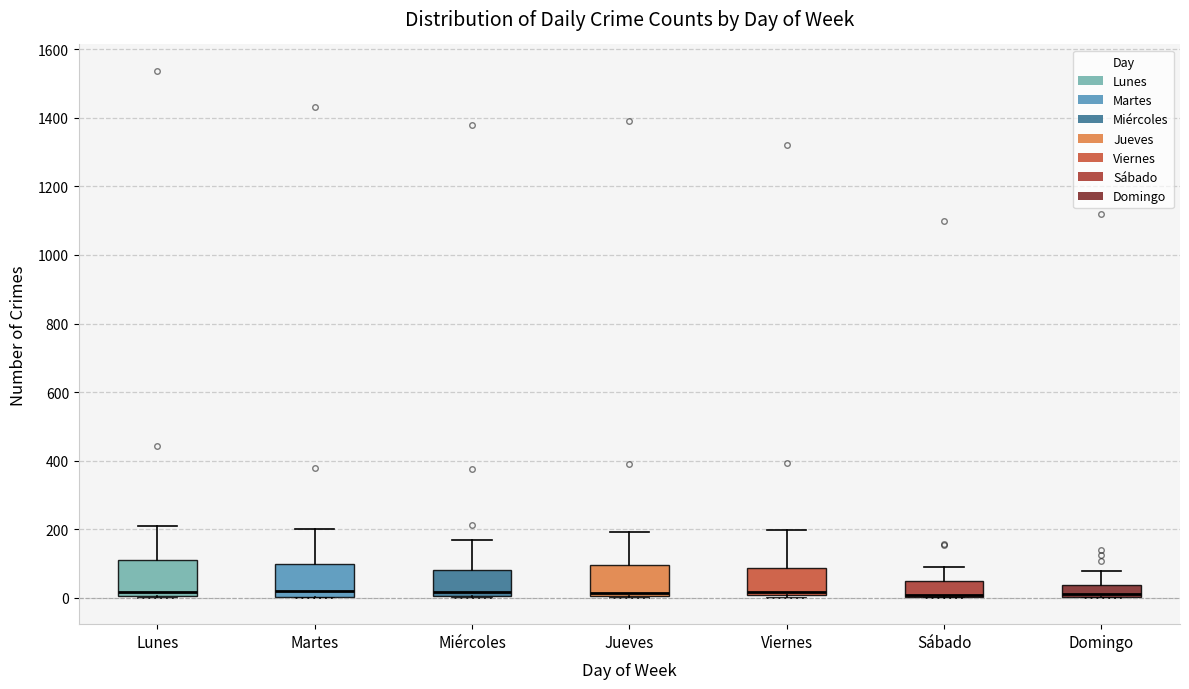

Reading left to right, transcribe this box plot: for each box, give where its median line is, the range the box spans, and where its two whiskers end, as read against the y-axis. The values are not printed on the chart, so give them approximately, as read against the axis.

Lunes: median 20, box 0 to 100, whiskers 0 to 200
Martes: median 20, box 0 to 100, whiskers 0 to 200
Miércoles: median 20, box 0 to 80, whiskers 0 to 160
Jueves: median 20 (drawn on the box's lower edge), box 0 to 100, whiskers 0 (just below the box's lower edge) to 200
Viernes: median 20, box 0 to 80, whiskers 0 (just below the box's lower edge) to 200
Sábado: median 0 (drawn on the box's lower edge), box 0 to 40, whiskers 0 to 100
Domingo: median 20, box 0 to 40, whiskers 0 to 80